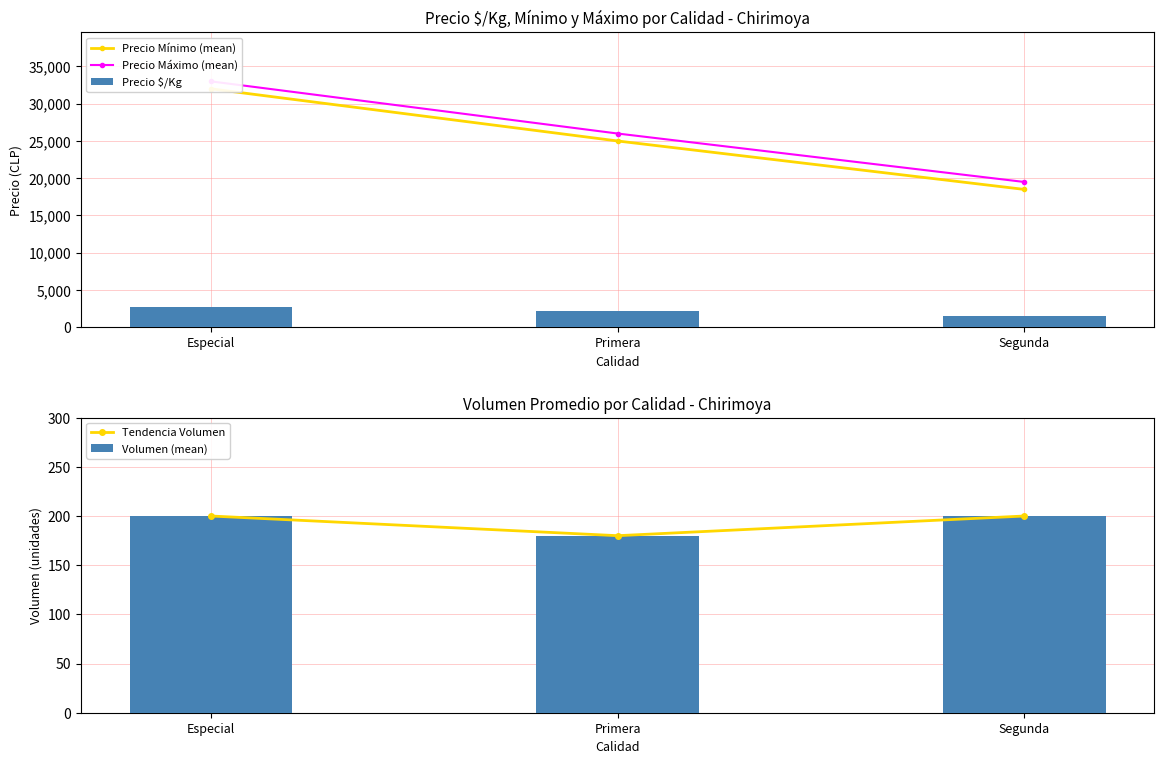

The Tendencia Volumen series shows 180 at Primera. True or false?

True